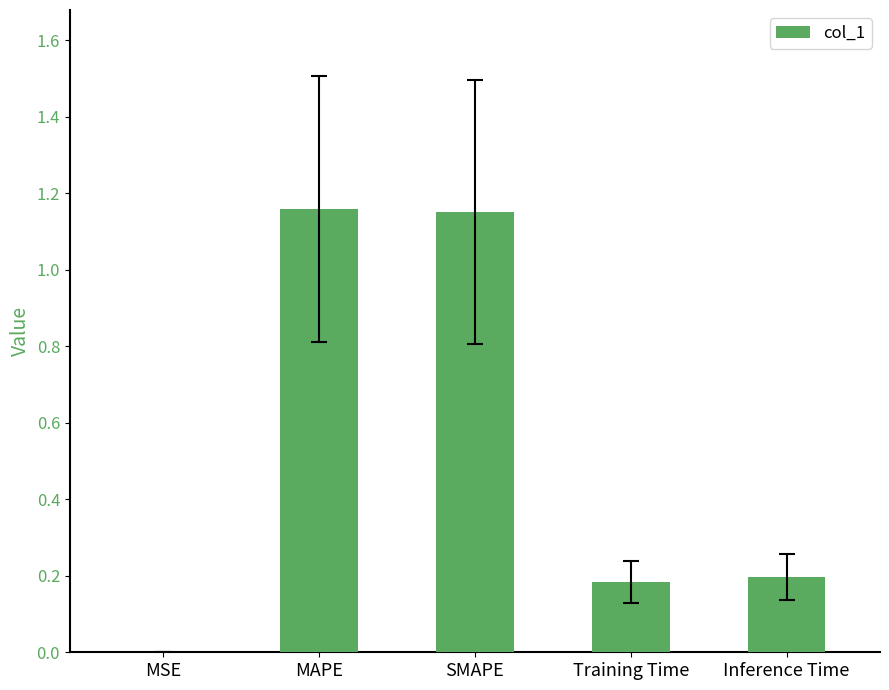

What is the change in value from MAPE to Inference Time?

-1.0